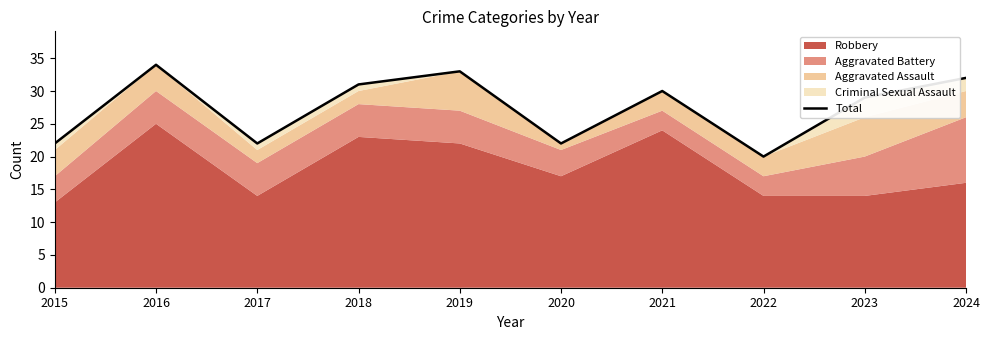

What is the change in value from 2016 to 2018?

-3